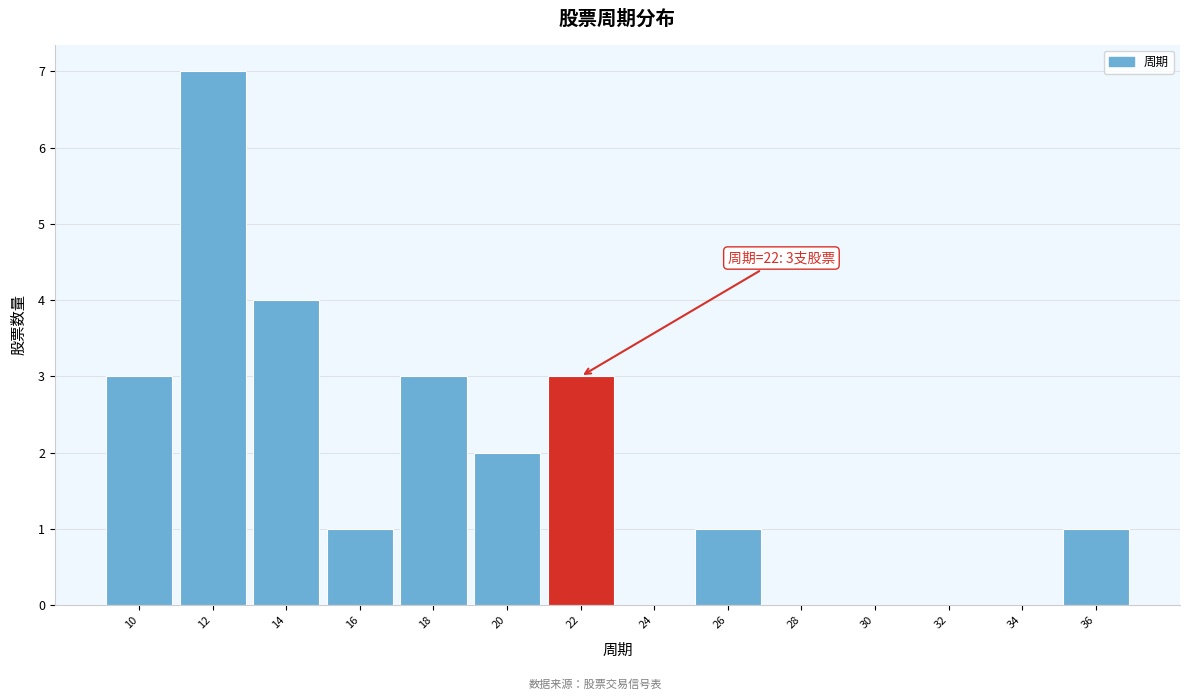

Which range on the x-axis has the tallest bar?

11 to 13